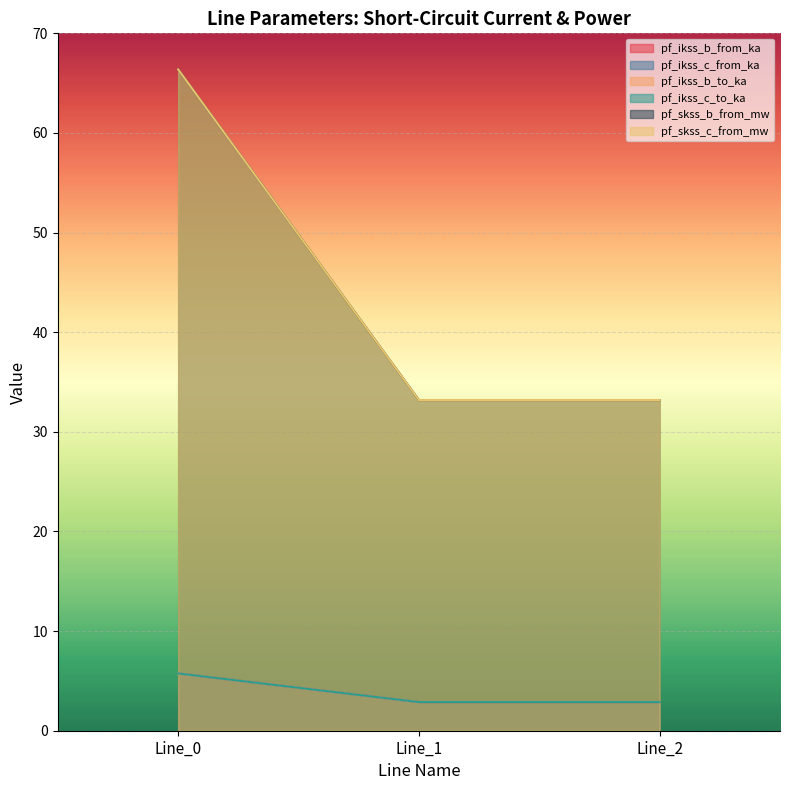

Reading left to right, list all the values displayed in this chart.

pf_ikss_b_from_ka: Line_0=5.7	Line_1=2.9	Line_2=2.9
pf_ikss_c_from_ka: Line_0=5.7	Line_1=2.9	Line_2=2.9
pf_ikss_b_to_ka: Line_0=5.7	Line_1=2.9	Line_2=2.9
pf_ikss_c_to_ka: Line_0=5.7	Line_1=2.9	Line_2=2.9
pf_skss_b_from_mw: Line_0=66.4	Line_1=33.2	Line_2=33.2
pf_skss_c_from_mw: Line_0=66.4	Line_1=33.2	Line_2=33.2